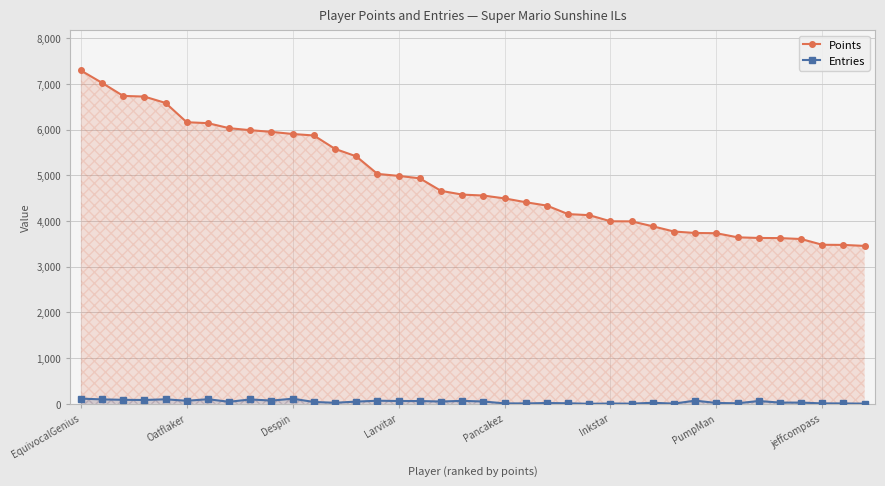

Rank the series by their maximum value, from highest to lowest.

Points, Entries